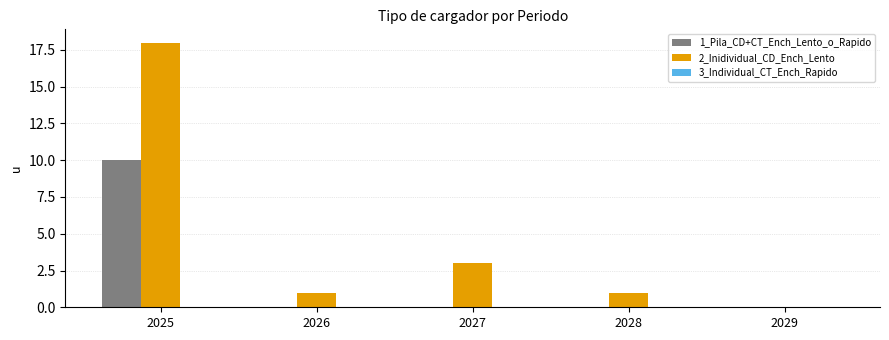

Is it true that 2_Inidividual_CD_Ench_Lento equals 8 at 2025?

False